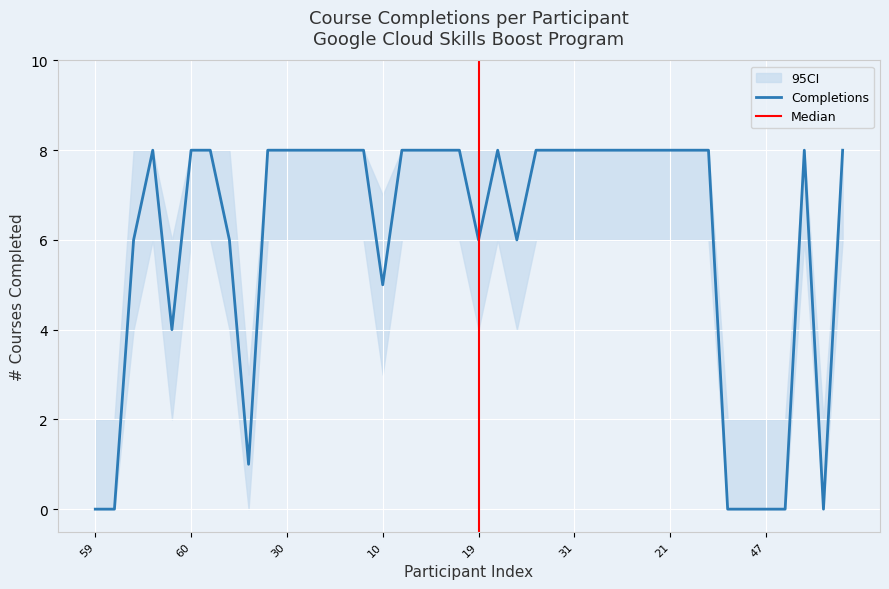

True or false: Completions and CI_lower cross at least once.

False